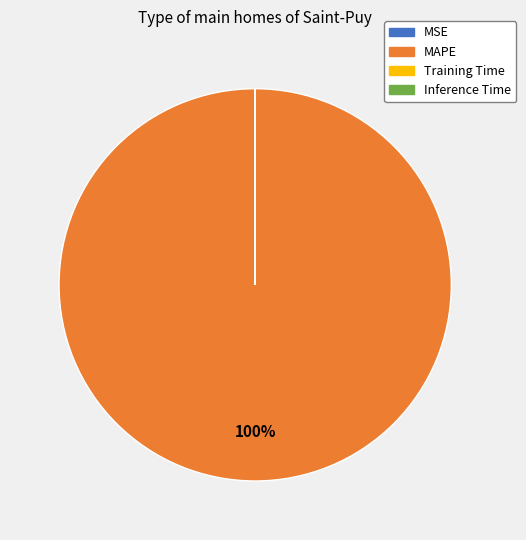

Which category has the biggest portion of the pie?

MAPE